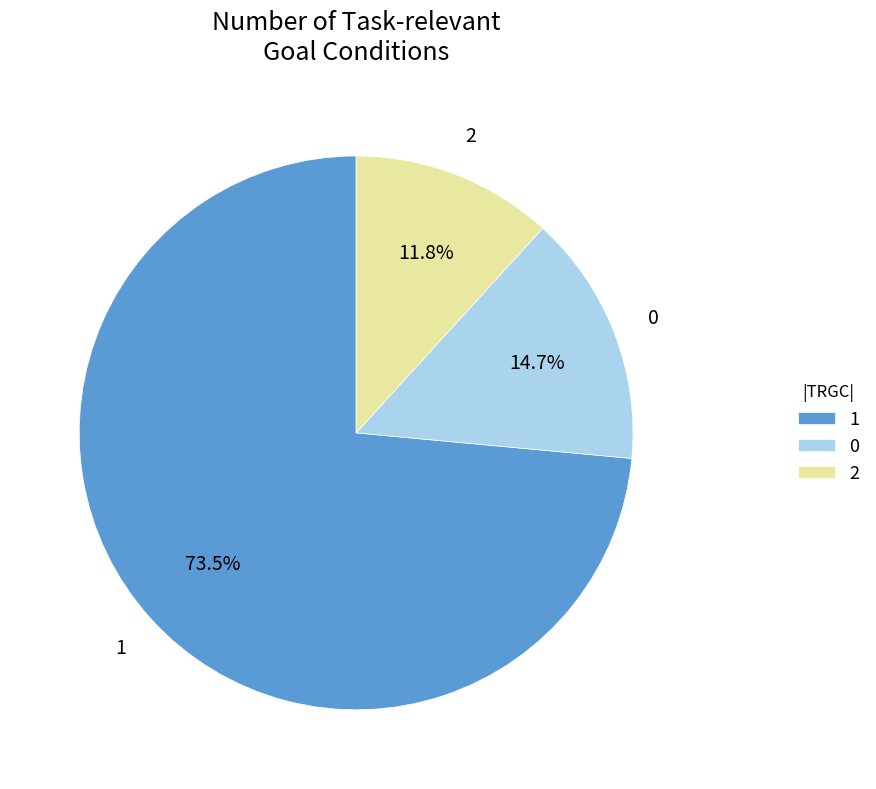

Does 2 account for over 50% of the chart?

No